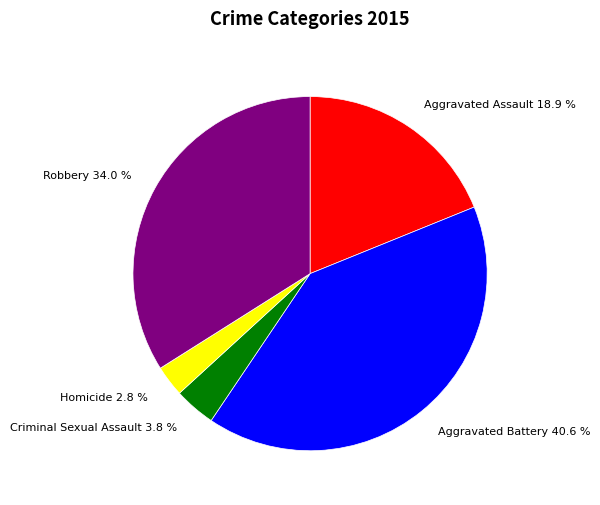

What percentage is the Aggravated Battery slice, to the nearest percent?

41%